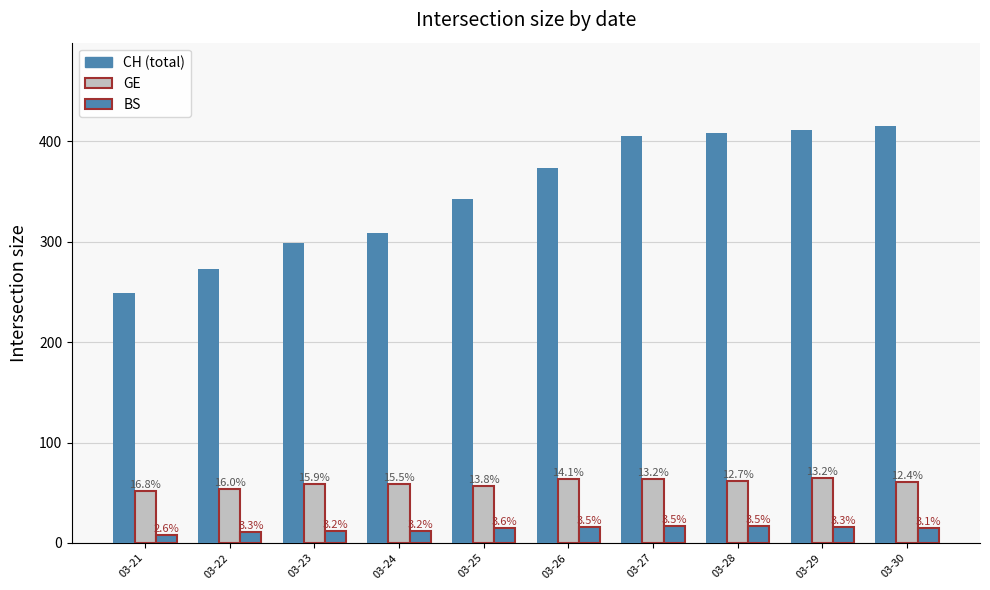

Are the bars grouped side by side (vs. stacked)?

Yes